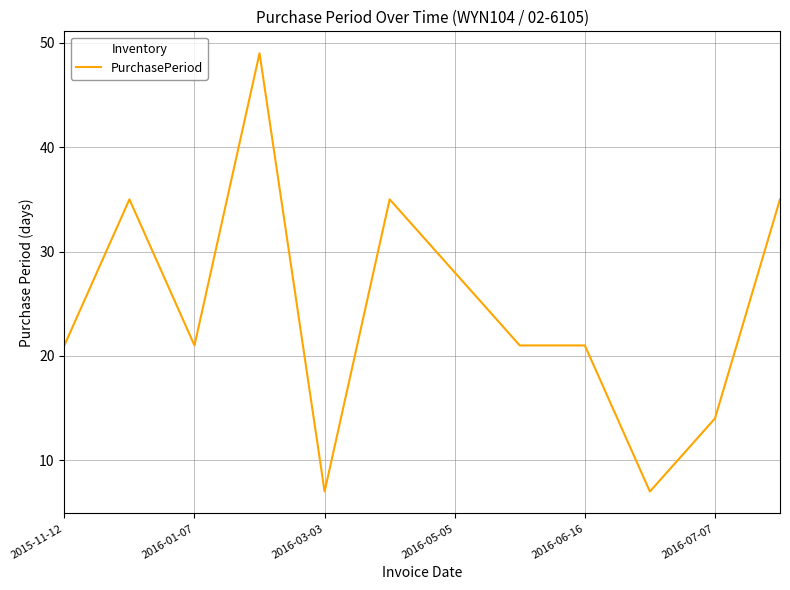

How many series are shown in this chart?

1